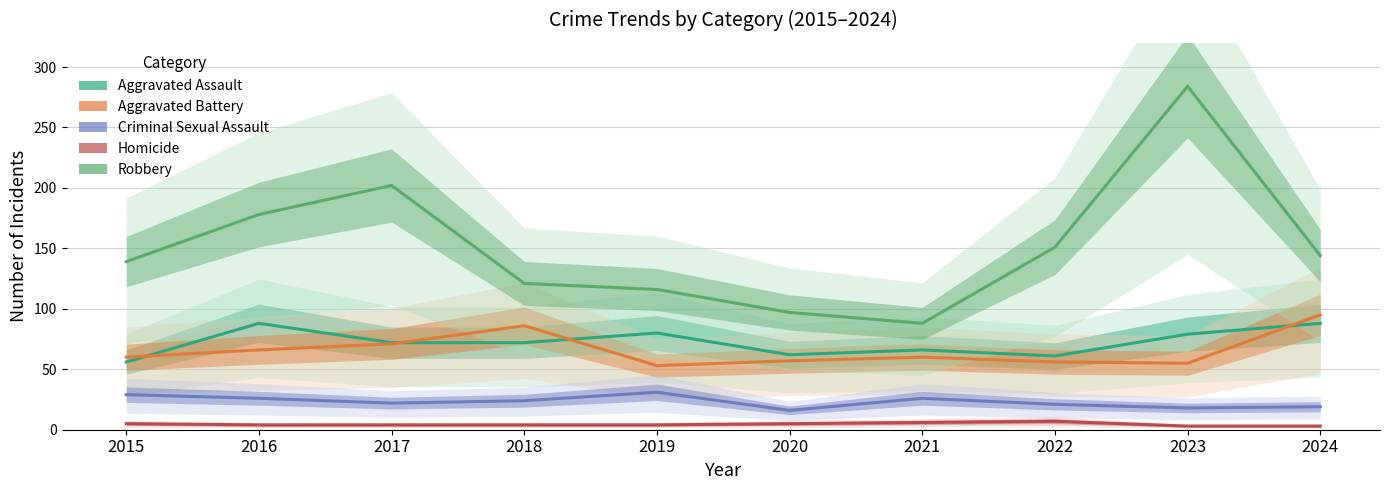

The value of Aggravated Assault at 2017 is 16. True or false?

False